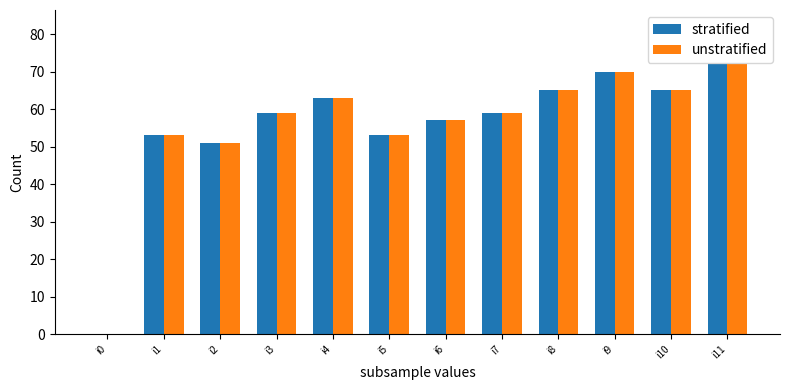

Which category has the highest value in the unstratified series?

i11